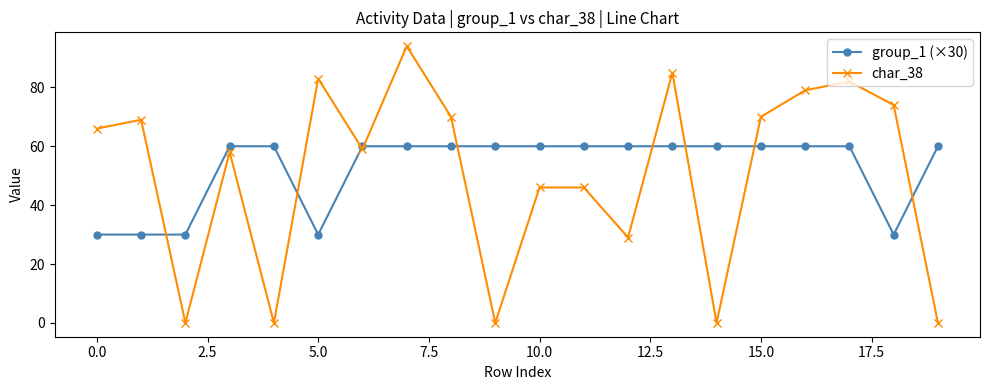

At how many categories does at least one series exceed 55?

19